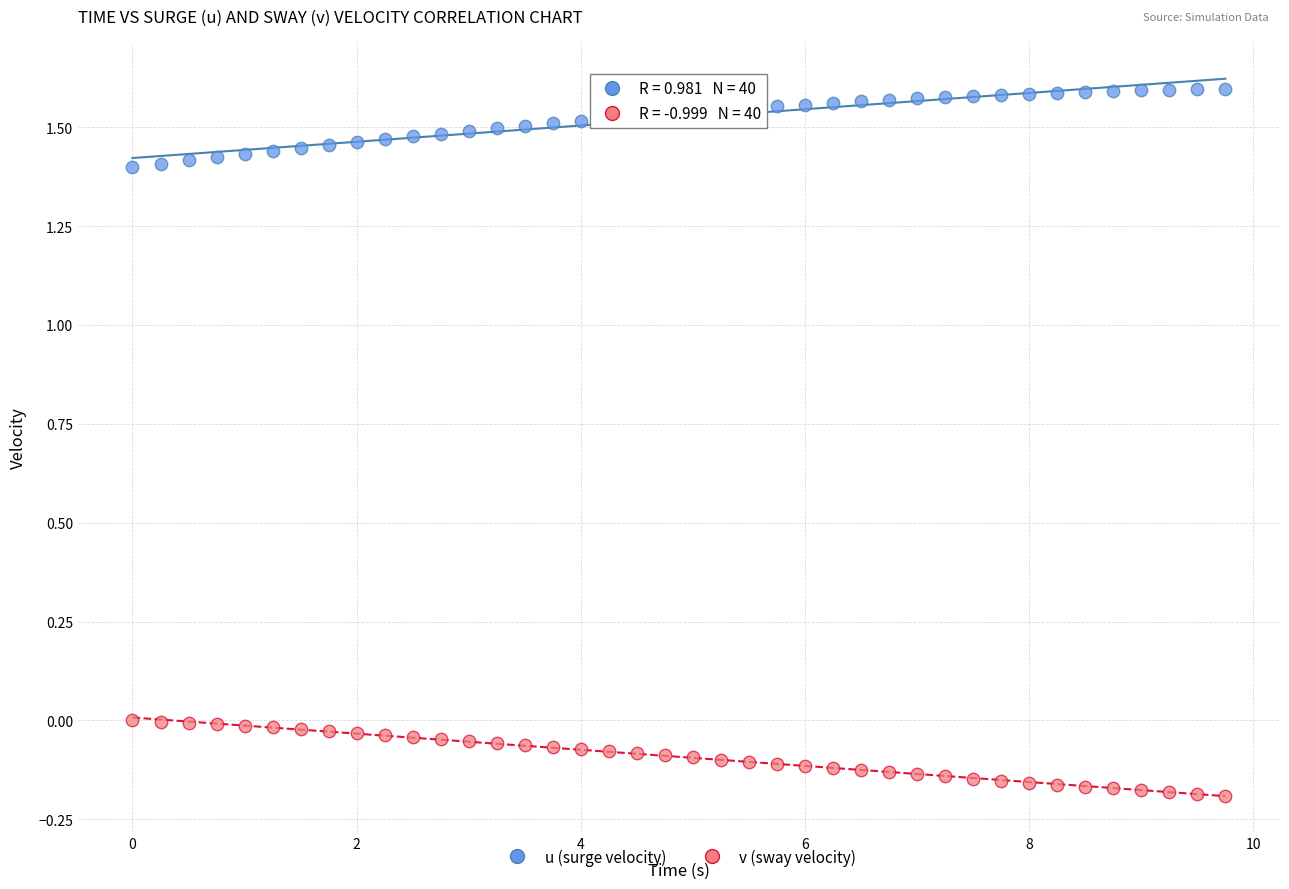

Which series reaches the minimum Y coordinate?

v (sway velocity)